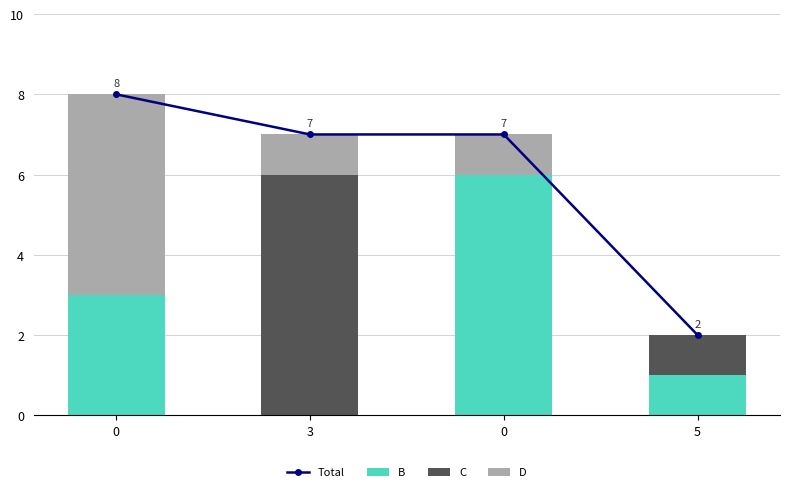

Read the Total value at 0.

7